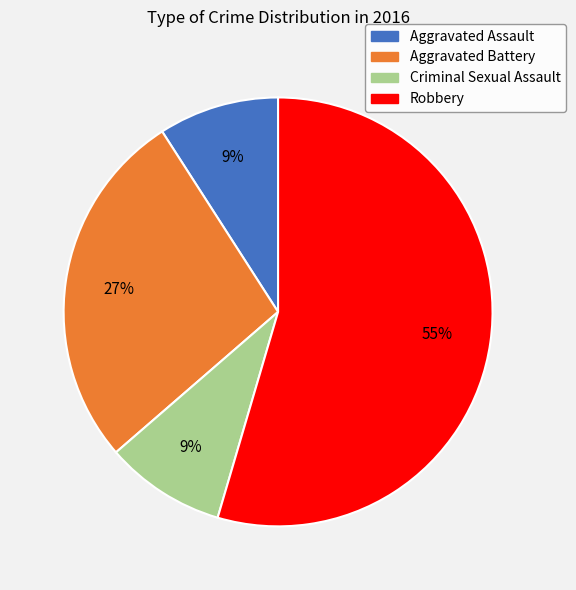

How many segments does this pie chart have?

4